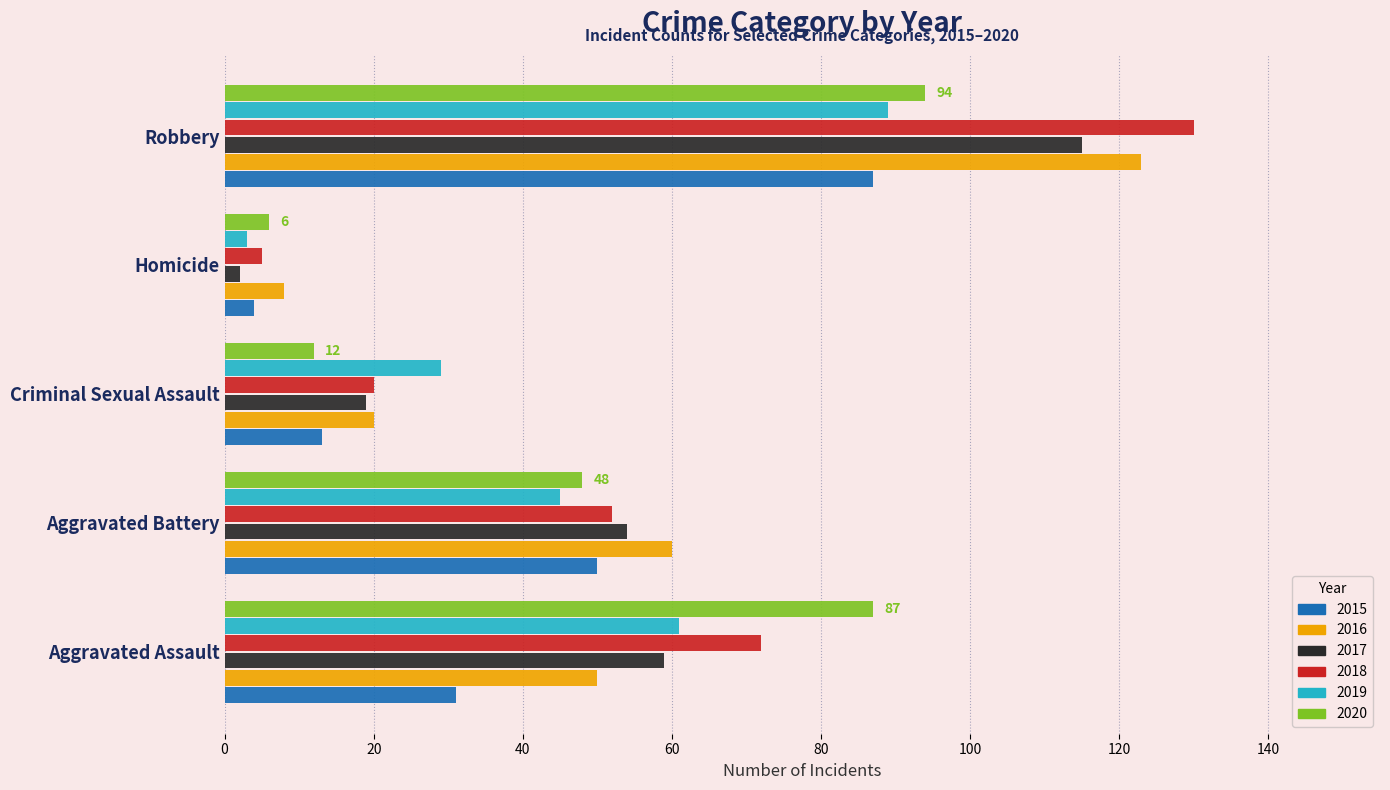

Which series has the widest spread of values?

2018